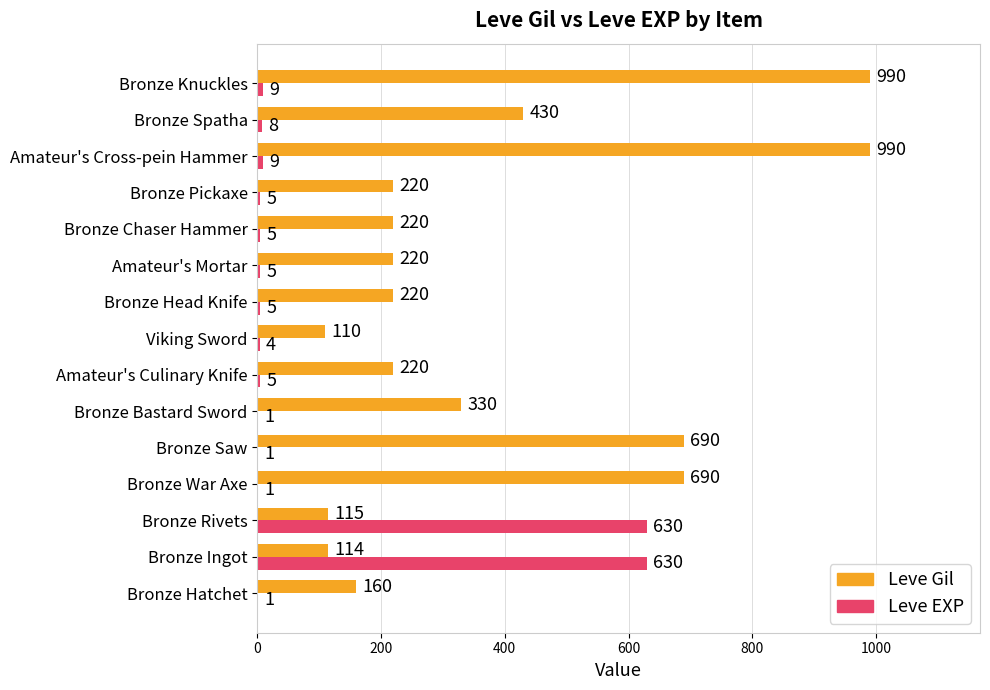

How many series are shown in this chart?

2